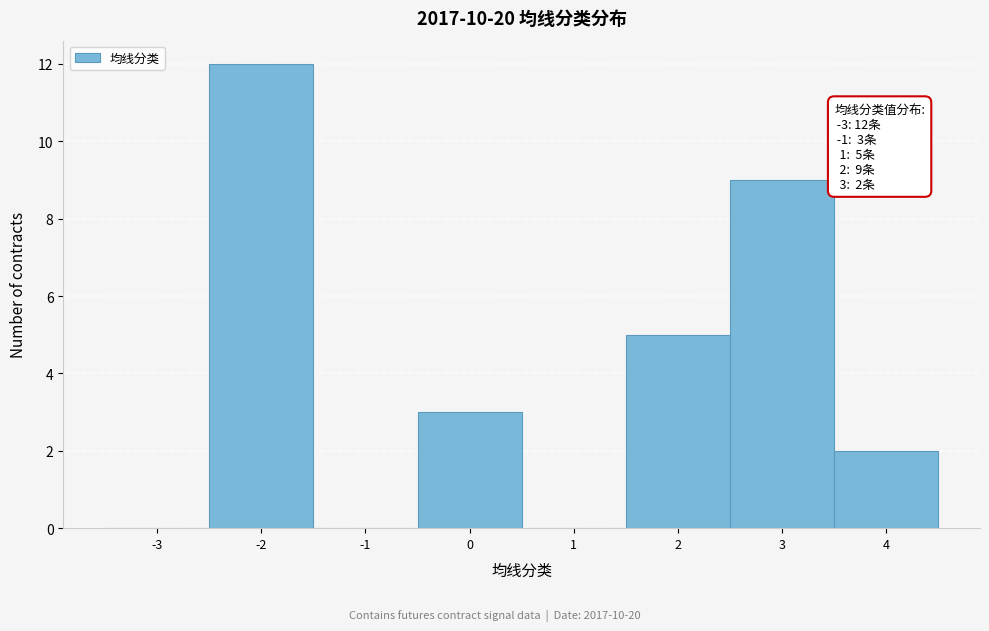

Reading left to right, what are all the values shown in this chart?

-3=0	-2=12	-1=0	0=3	1=0	2=5	3=9	4=2